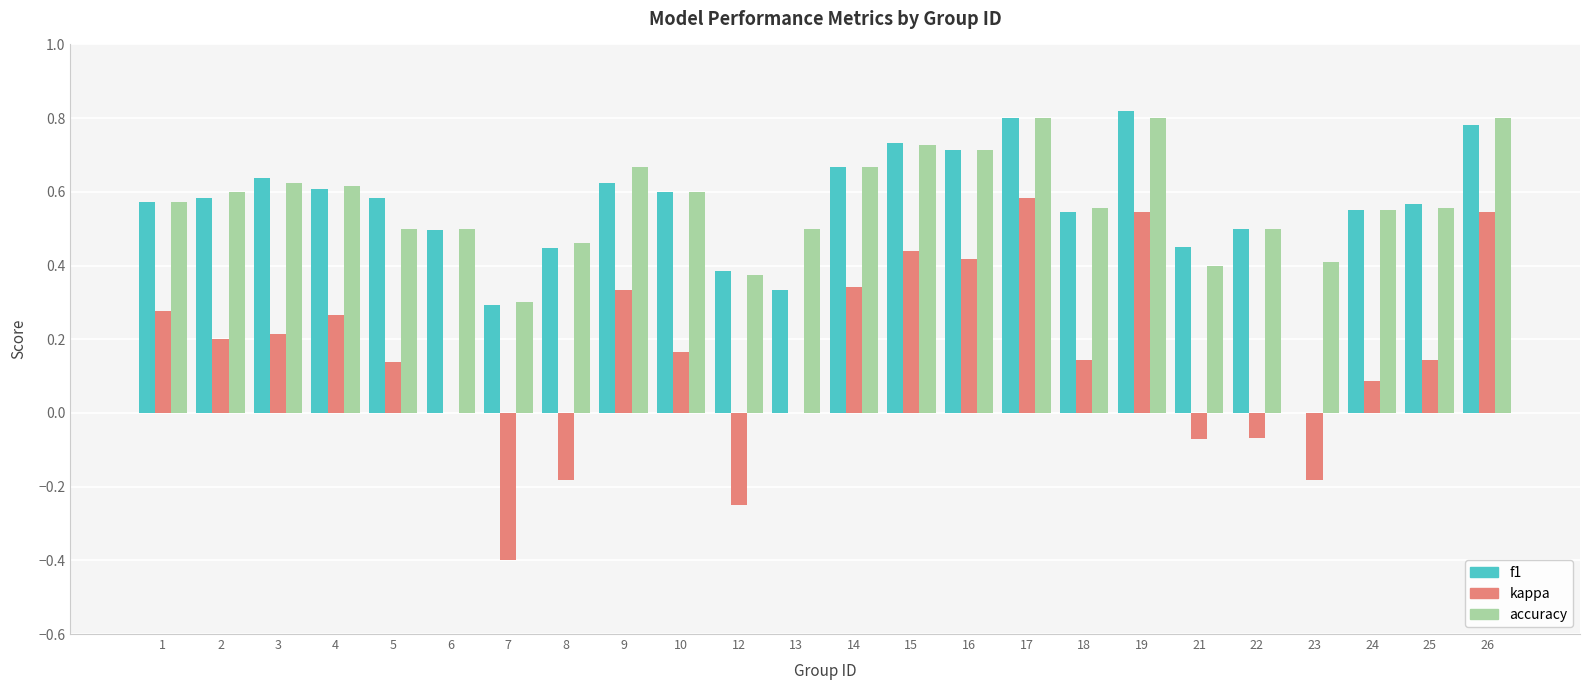

Which category has the highest value in the kappa series?

17